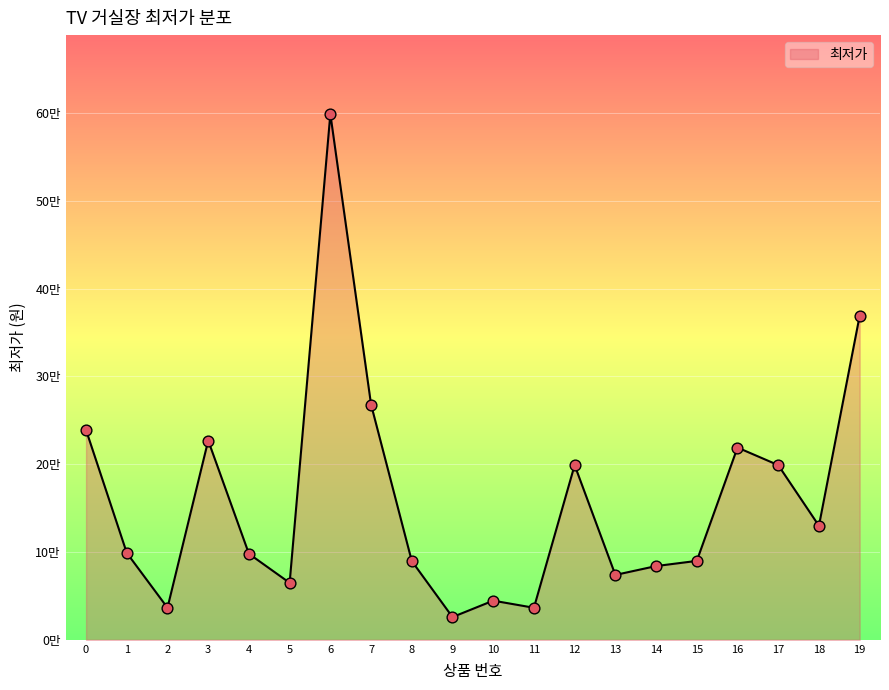

Which has a higher value, 6 or 17?

6